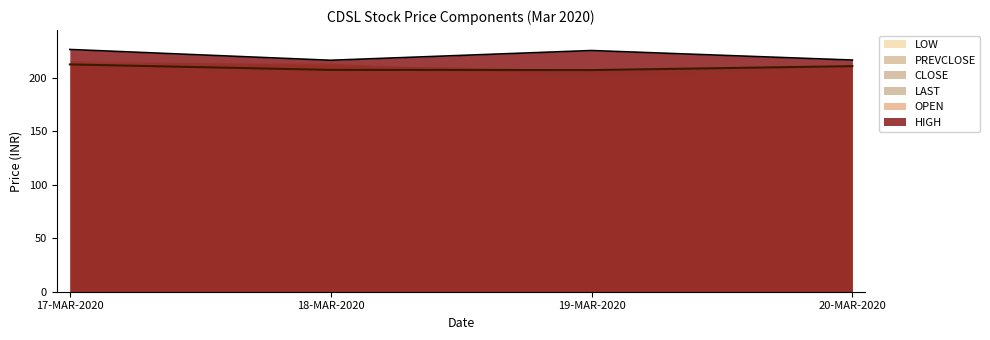

What is the value of the CLOSE point at the 1st from the left?

212.5